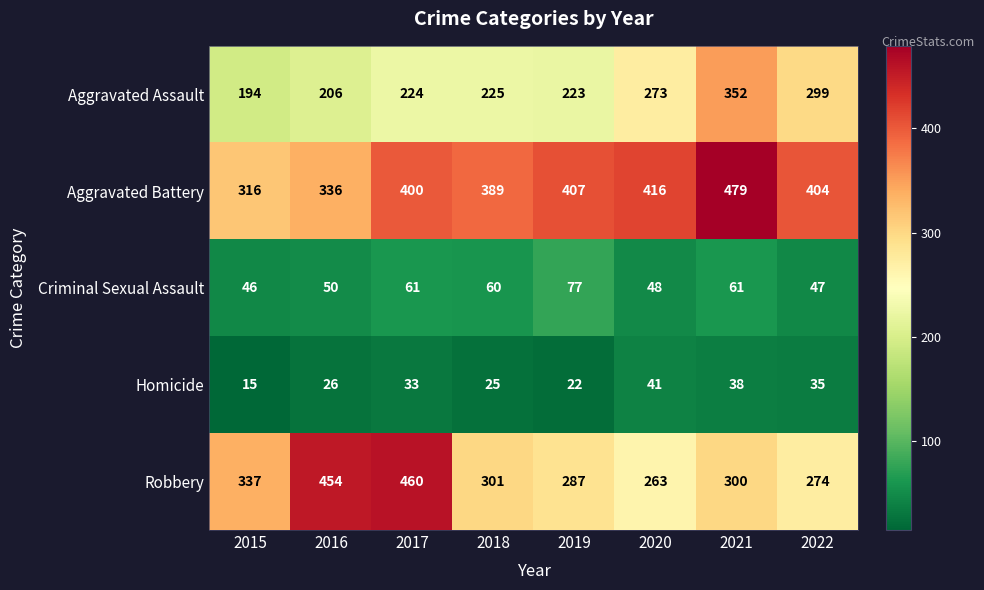

At which category does the chart reach its peak across all series?

2021